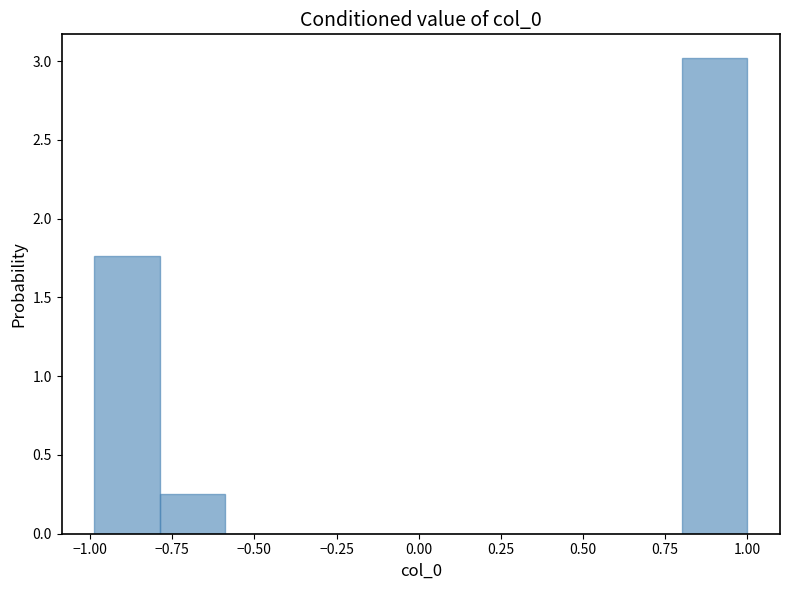

Around what value on the x-axis is the tallest bar? Give the approximate position of its centre, as read against the axis.

0.90